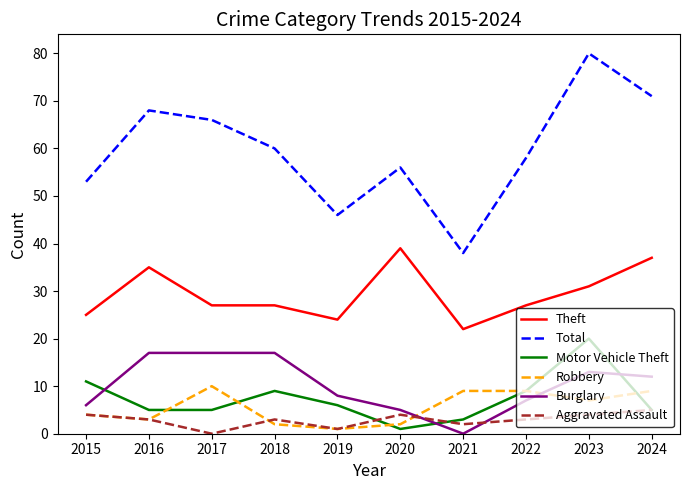

What is the approximate value of Aggravated Assault at 2022?

3